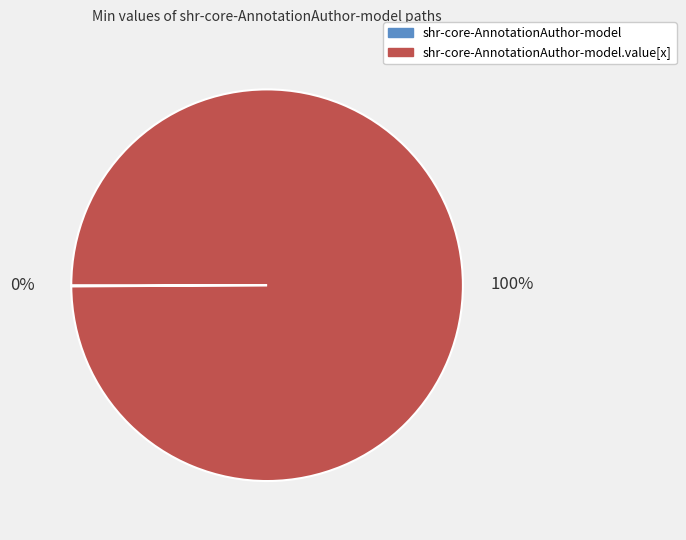

To the nearest percent, what is the difference between the largest and smallest slice percentages?

100%